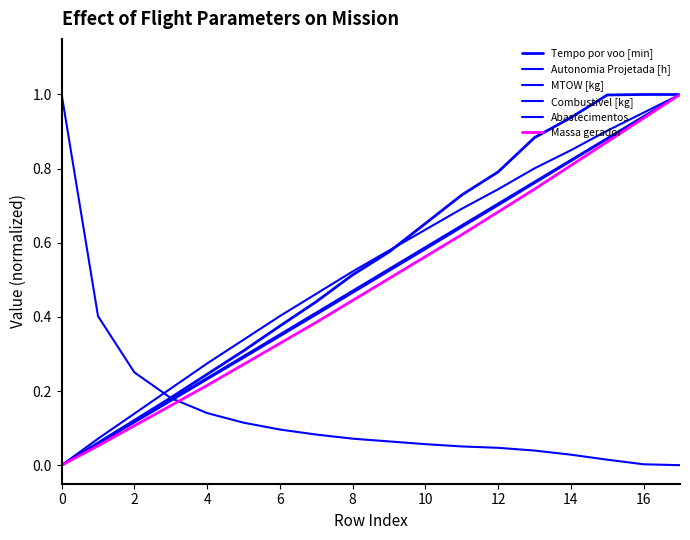

How many times do Massa gerador and Abastecimentos cross each other?

1